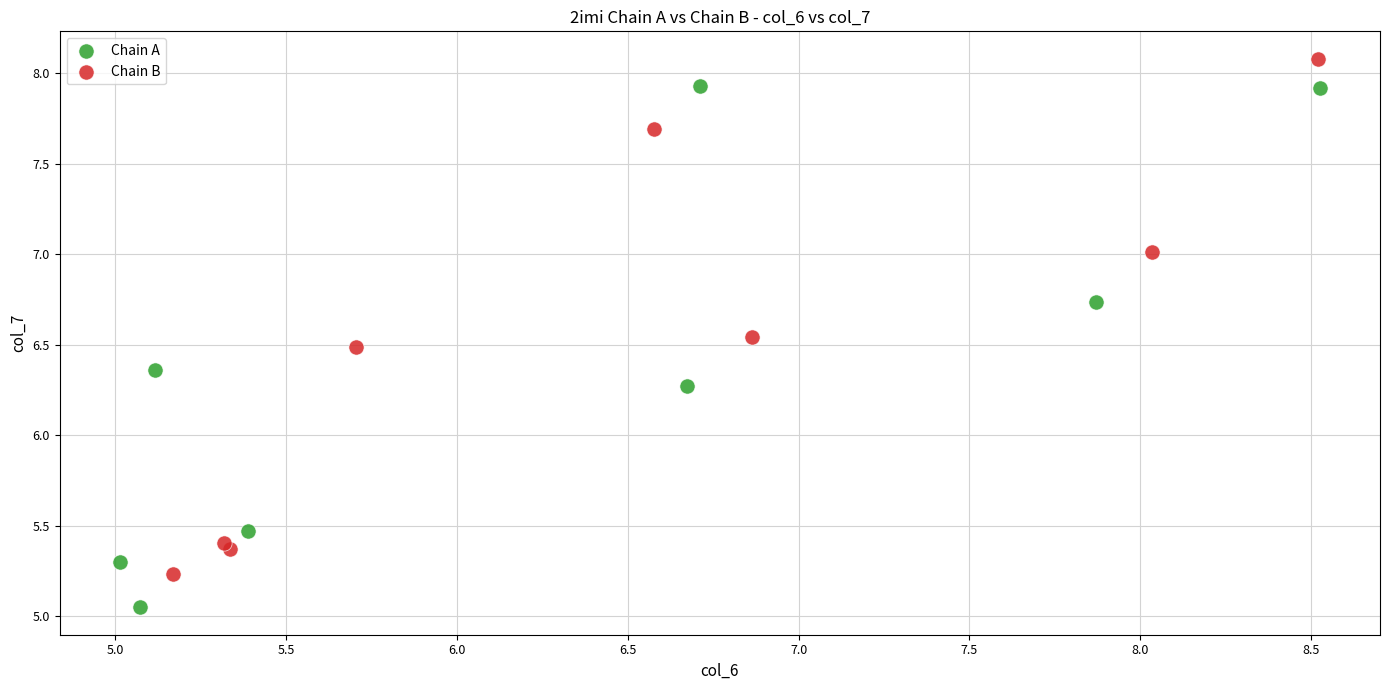

Which series reaches the minimum Y coordinate?

Chain A